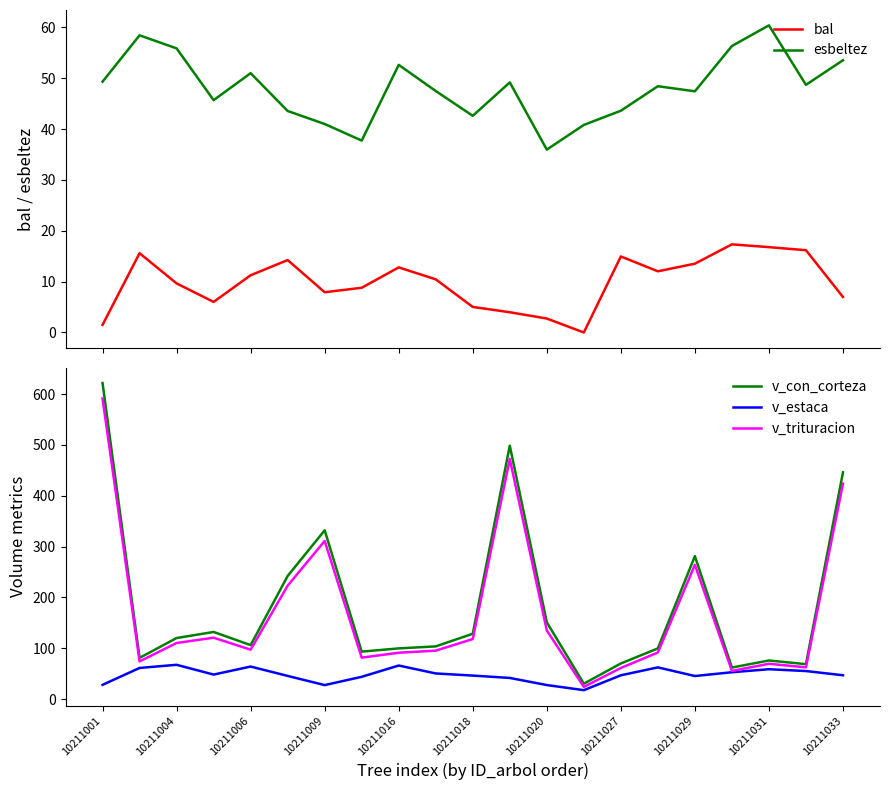

Is it true that v_trituracion equals 170.7 at 10211029?

False